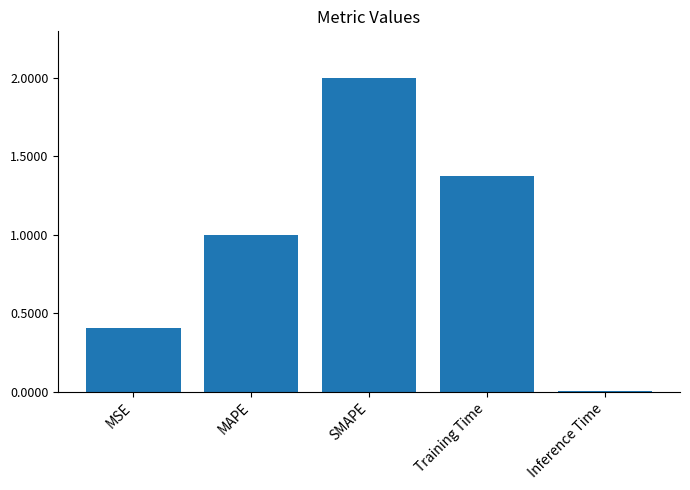

Where is the data nearest to the value 1?

MAPE